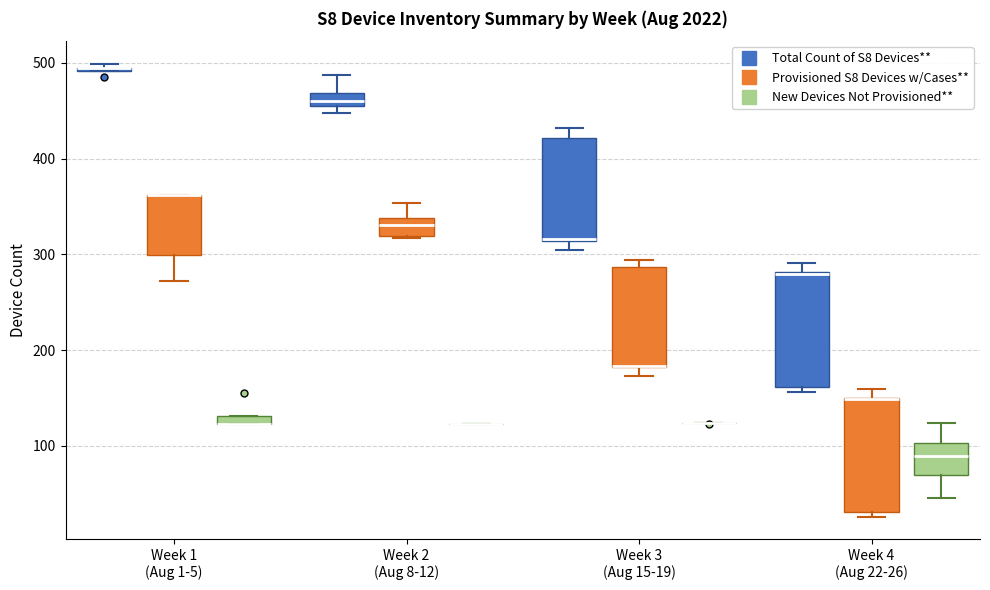

Where is the lower edge of the box for Week 1 (Aug 1-5) (Provisioned S8 Devices w/Cases**) on the y-axis? The values are not printed on the chart, so give them approximately, as read against the axis.

300